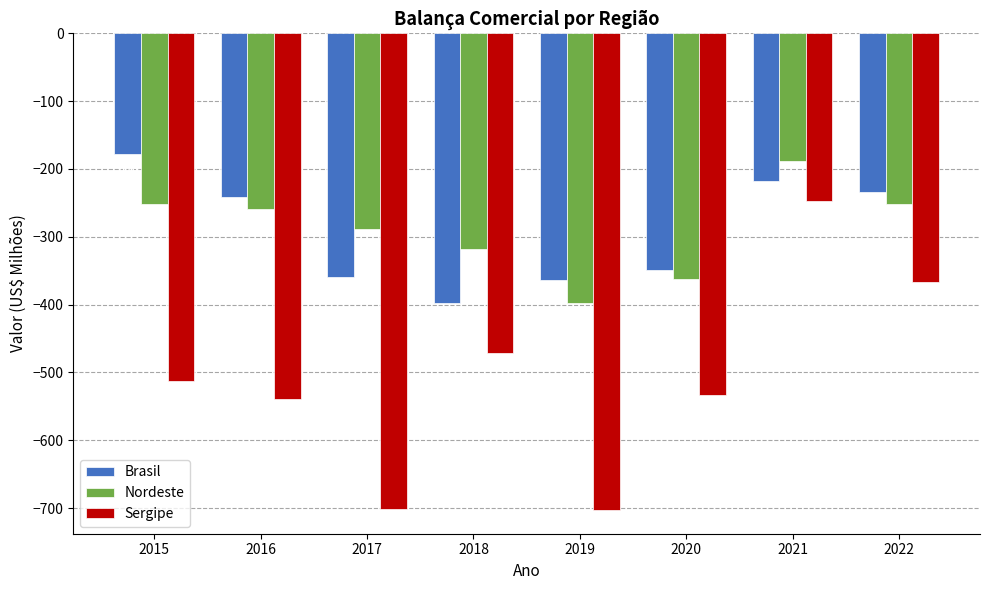

Which series has the largest total across all categories?

Nordeste